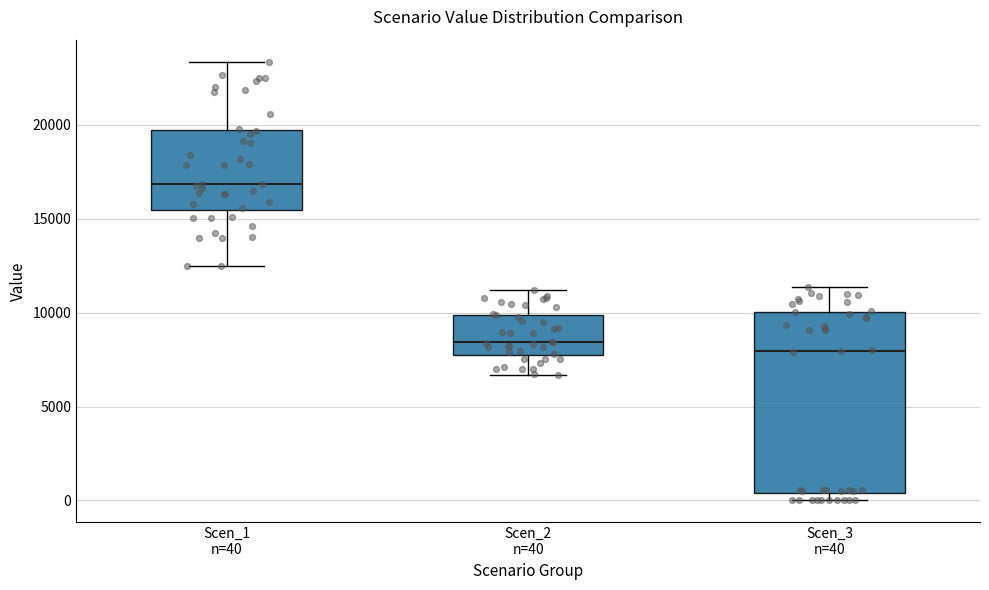

Comparing the boxes themselves (not the whiskers), which one is the tallest?

Scen_3 n=40